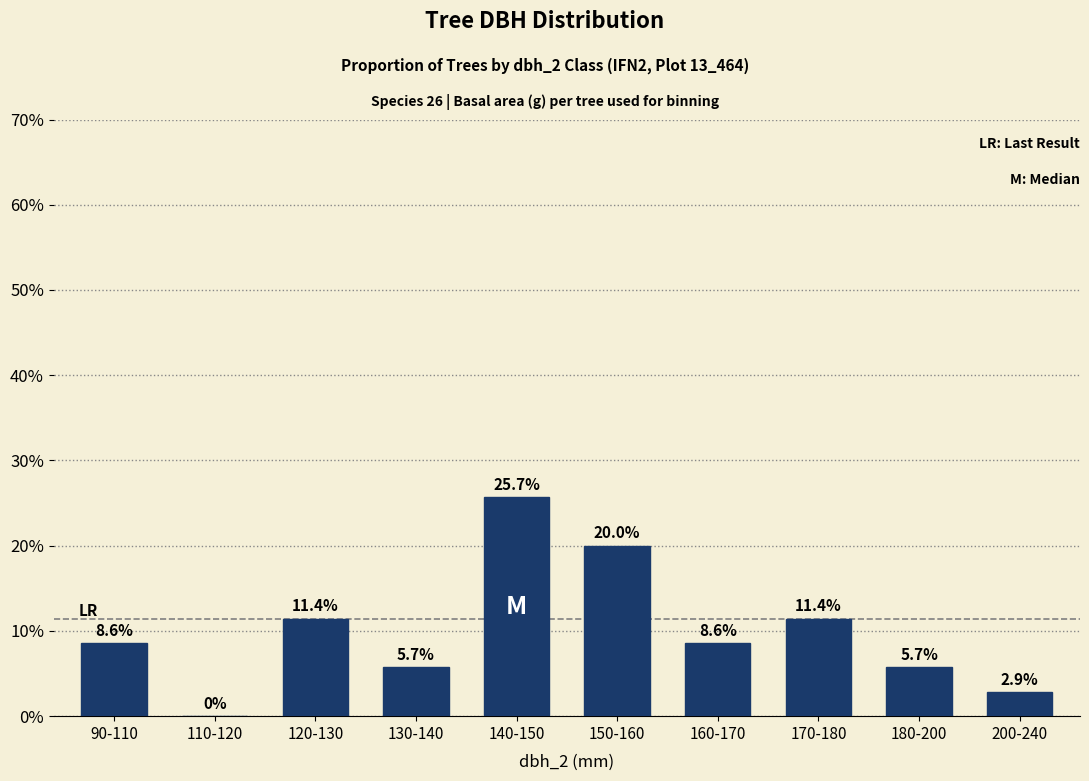

Reading left to right, extract all data points from this chart.

90-110=0.1	110-120=0.0	120-130=0.1	130-140=0.1	140-150=0.3	150-160=0.2	160-170=0.1	170-180=0.1	180-200=0.1	200-240=0.0